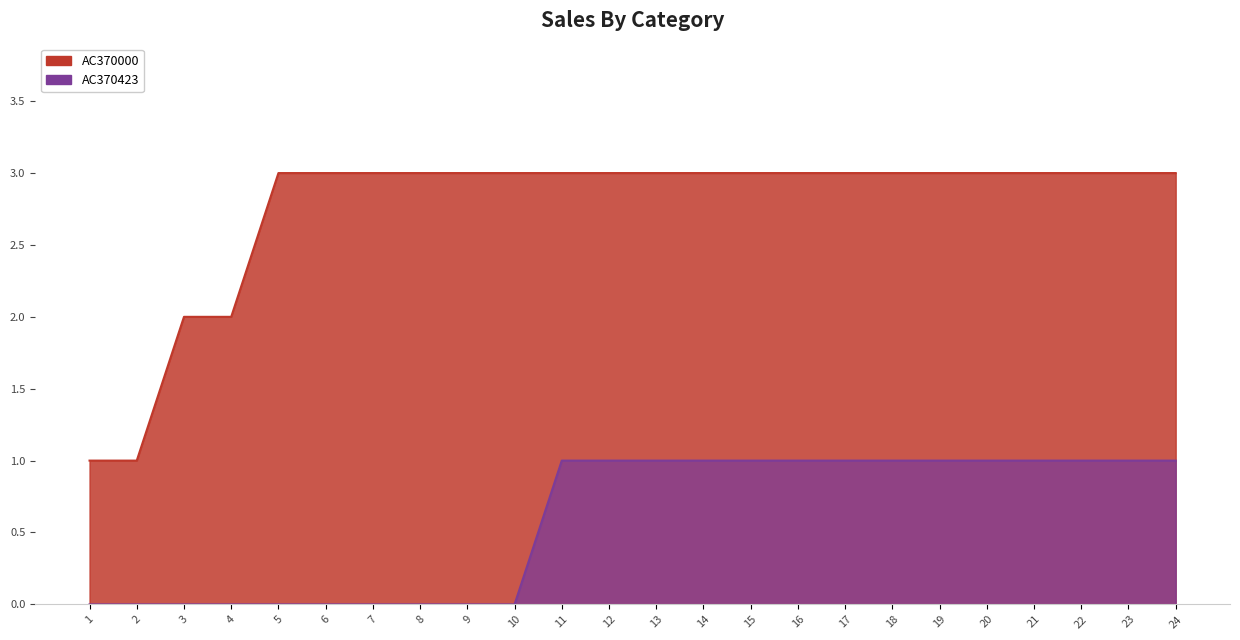

Which has a higher value, 13 or 16?

13